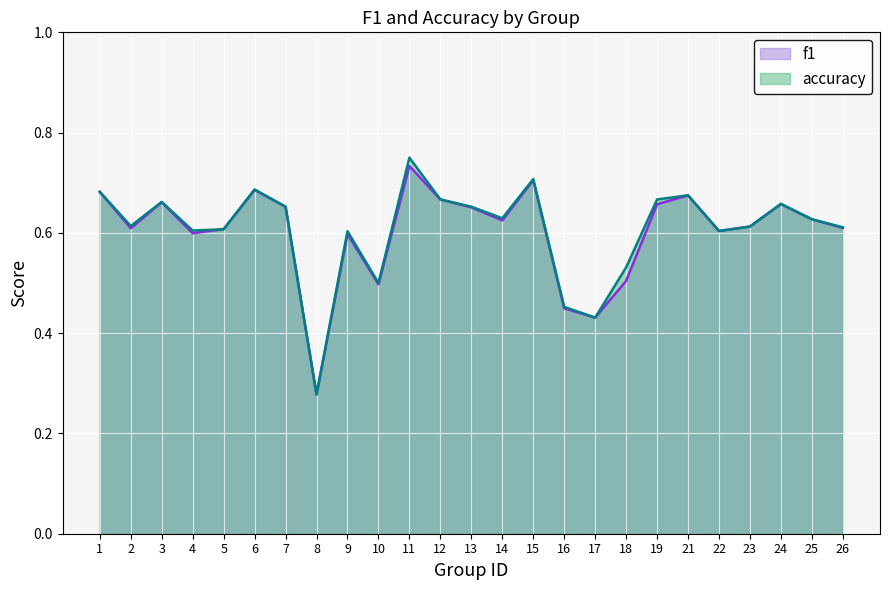

What is the value of the f1 point at the 21st from the left?

0.6